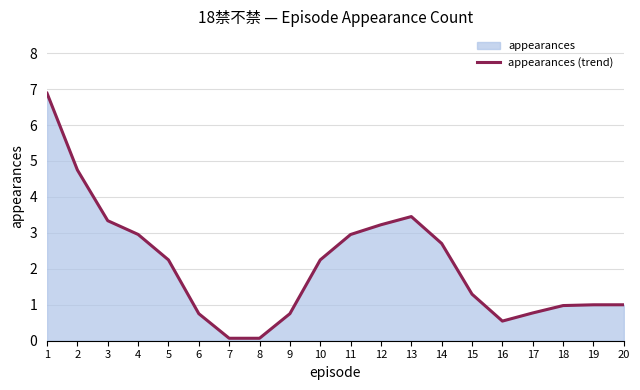

At which label is the value closest to 3?

4